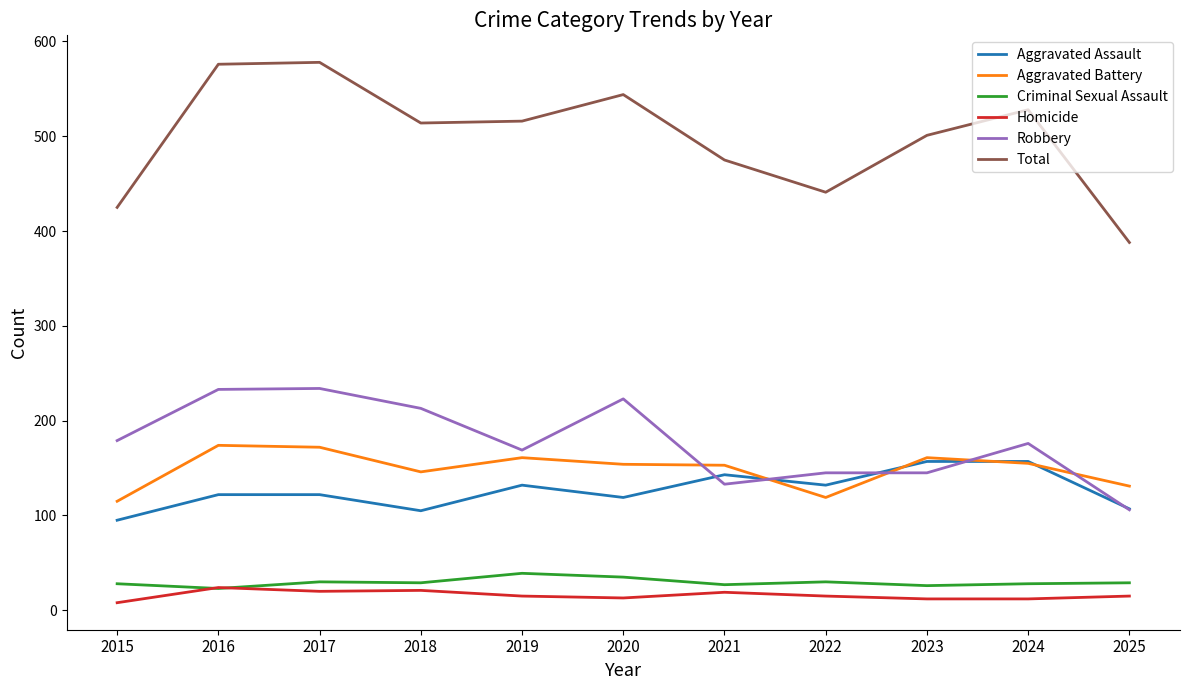

What is the approximate value of Aggravated Assault at 2016?

122